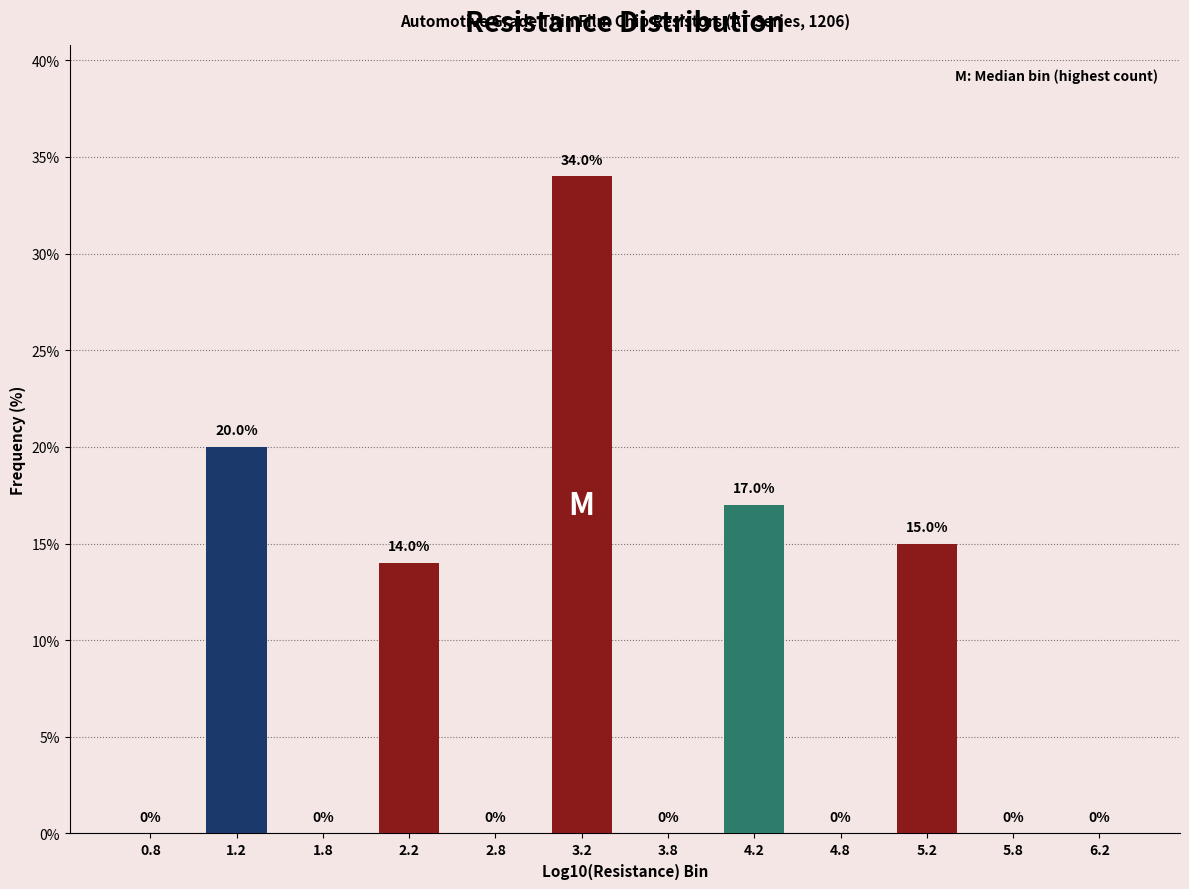

Reading right to left, list all the values displayed in this chart.

6.2=0.0	5.8=0.0	5.2=15.0	4.8=0.0	4.2=17.0	3.8=0.0	3.2=34.0	2.8=0.0	2.2=14.0	1.8=0.0	1.2=20.0	0.8=0.0